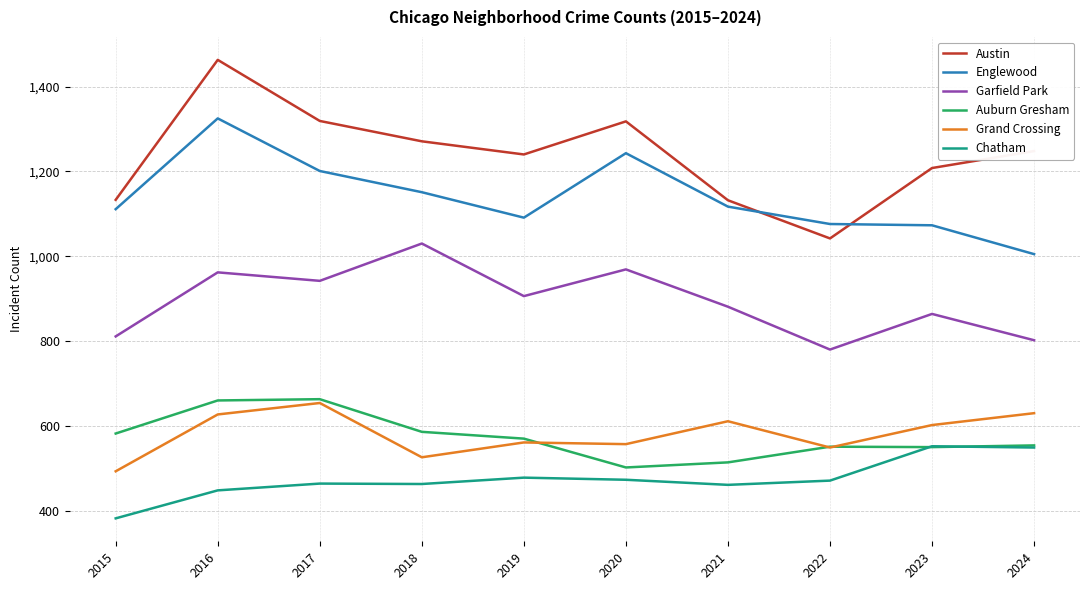

Does the chart display data point markers on the line(s)?

No